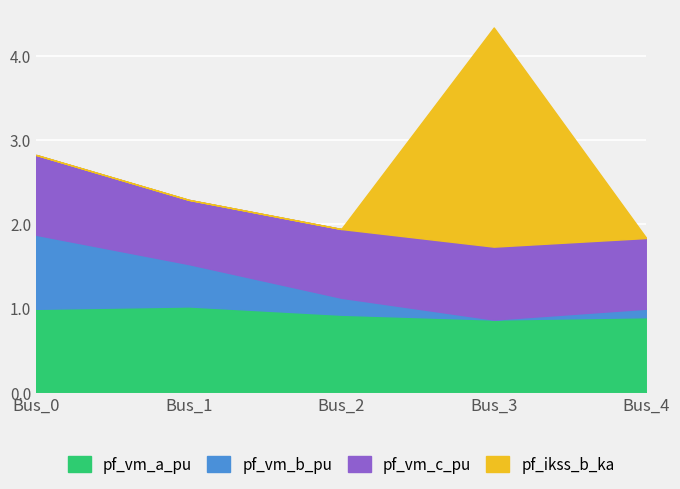

What are all the series names shown in the legend?

pf_vm_a_pu, pf_vm_b_pu, pf_vm_c_pu, pf_ikss_b_ka